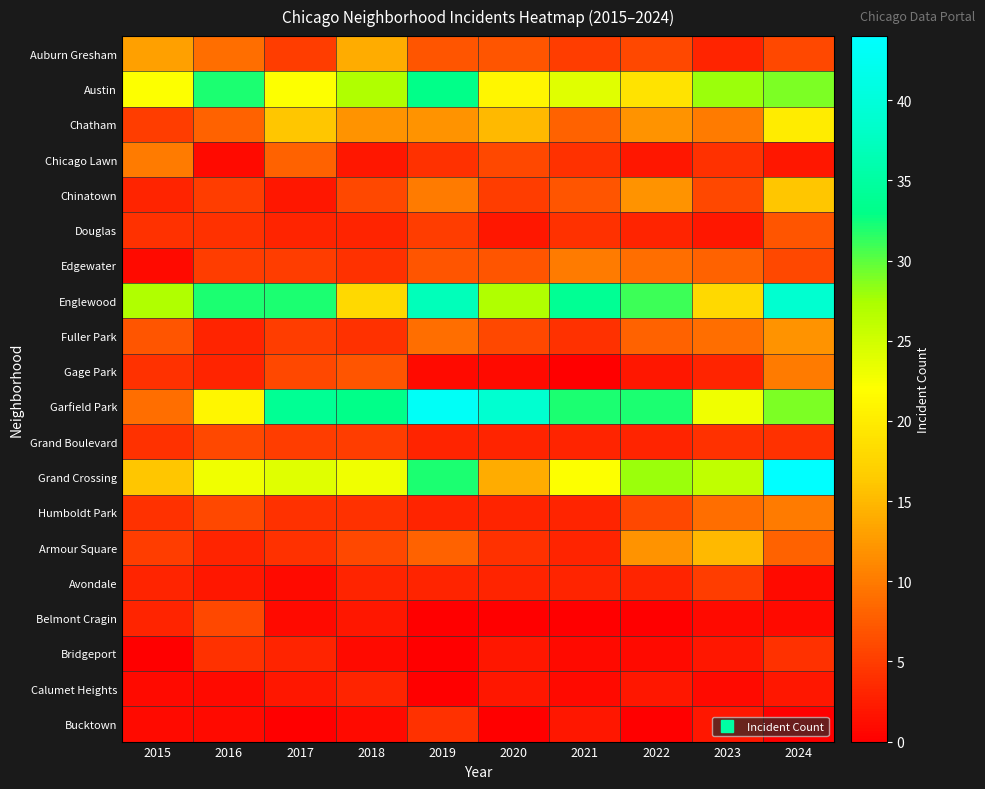

What is the spread (max minus min) of values at 2017?

34